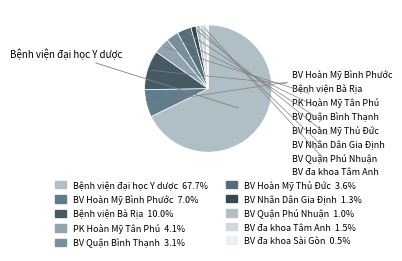

Which slice represents more than half of the pie?

Bệnh viện đại học Y dược